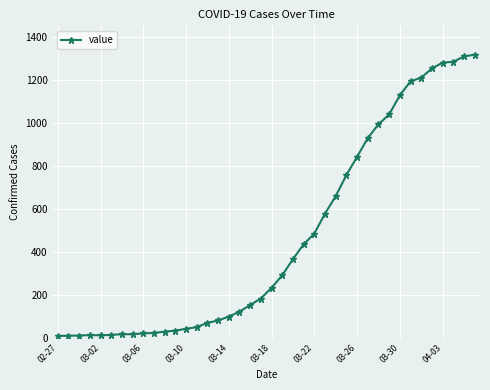

What is the difference between the second highest and minimum values?

1300